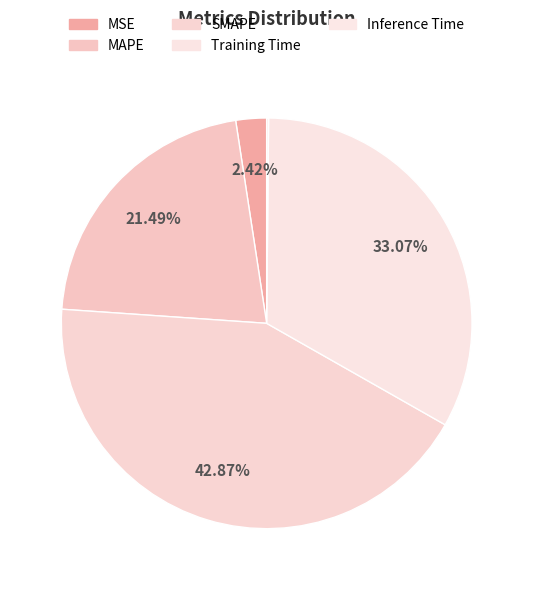

Does MSE represent more than half of the total?

No